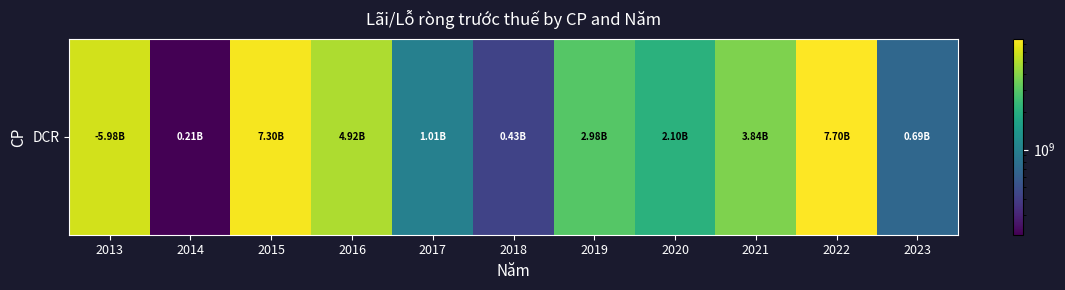

What is the difference between the maximum and minimum values?

7491439717